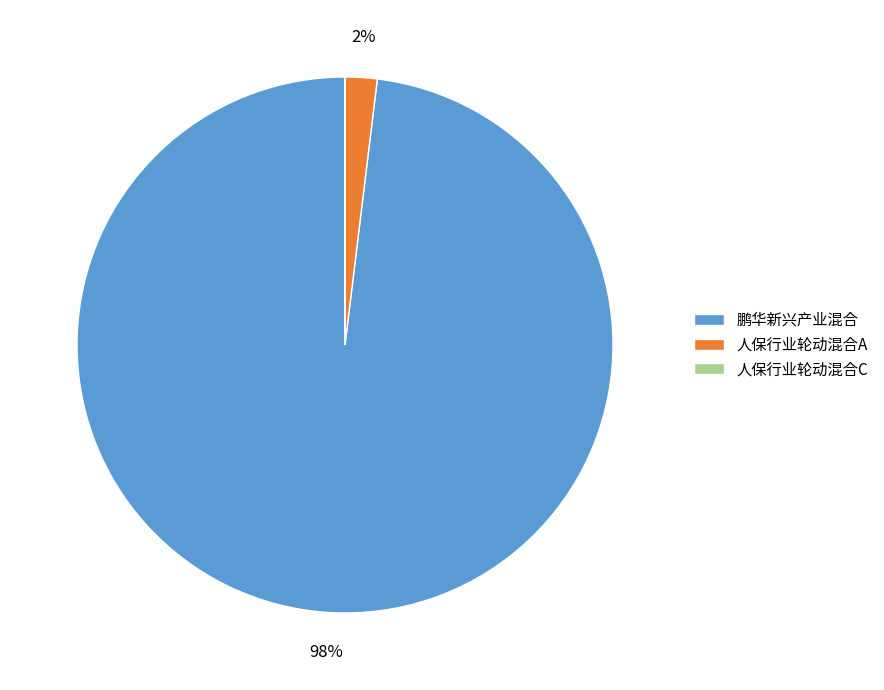

To the nearest percent, what percentage of the pie is 人保行业轮动混合A?

2%